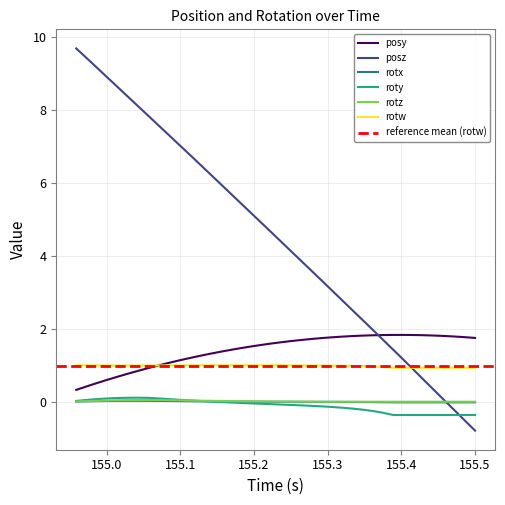

What is the minimum value for posy?

0.3